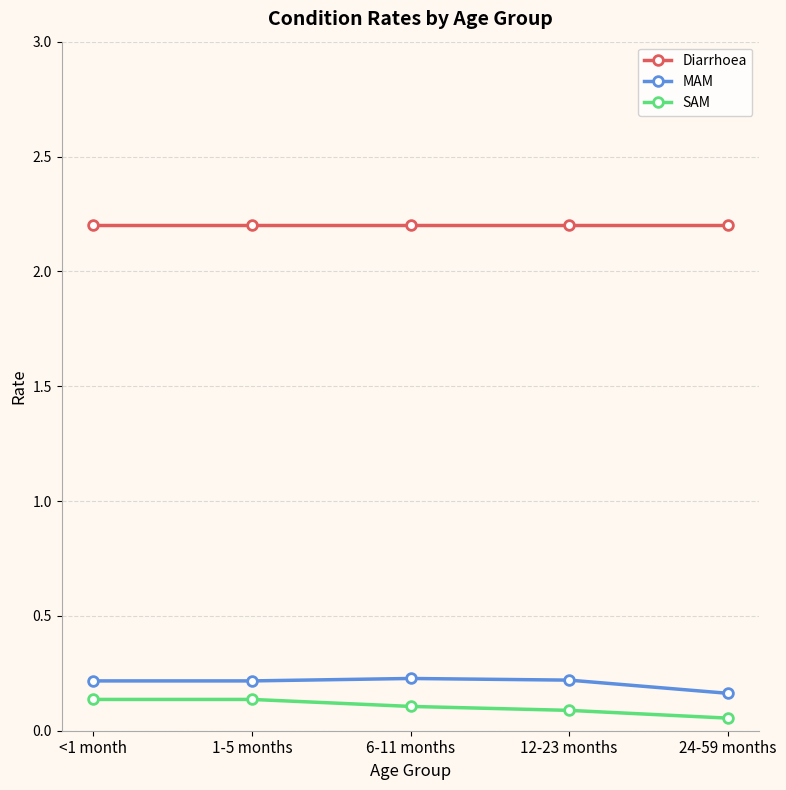

At how many categories does at least one series exceed 2?

5